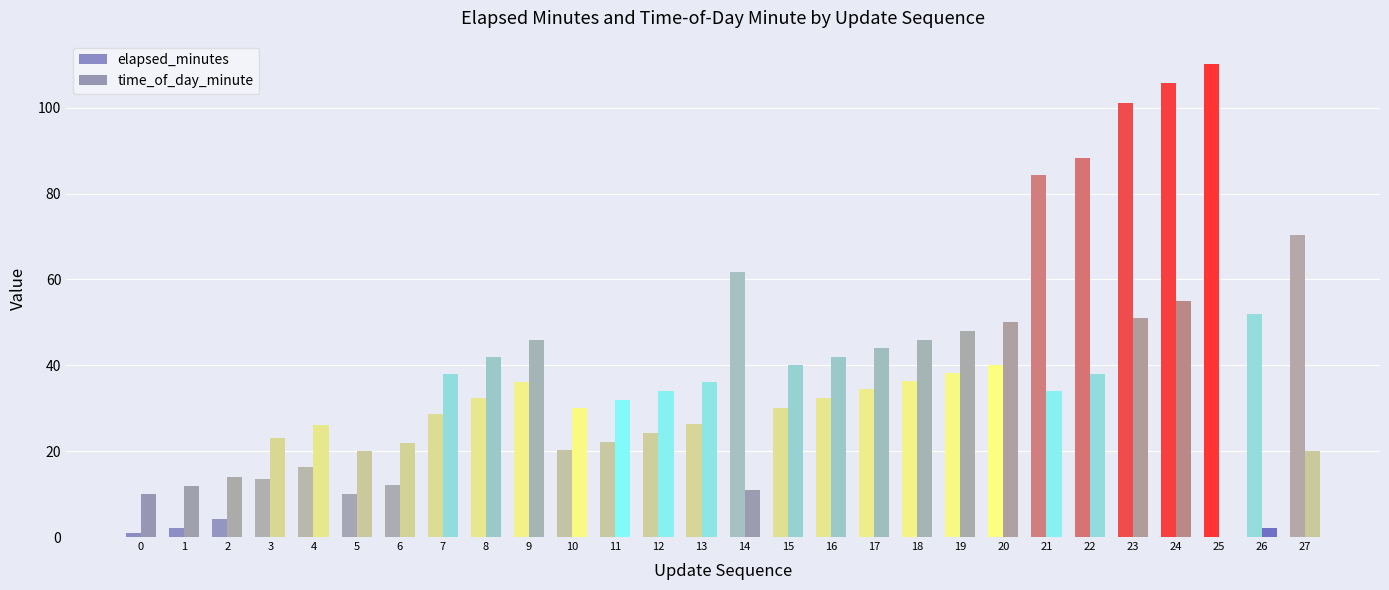

What is the average value of the elapsed_minutes series?

40.5